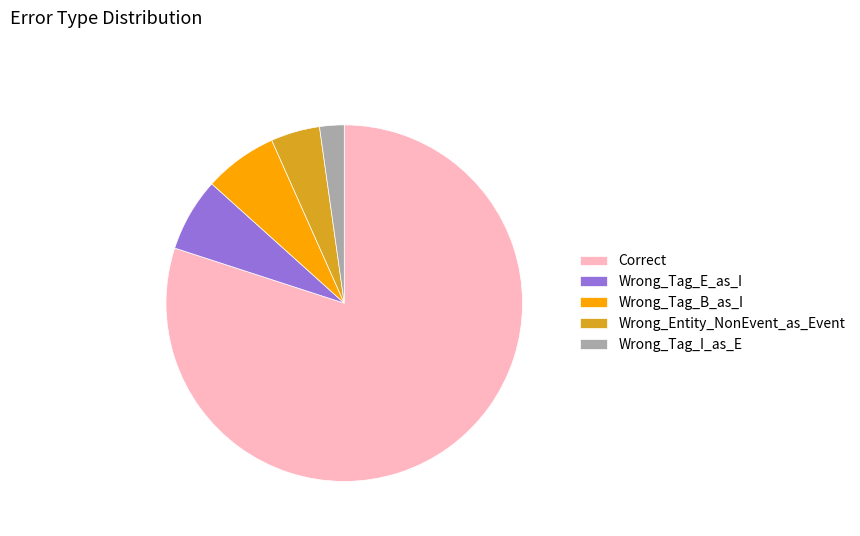

Is the sum of Wrong_Tag_E_as_I and Wrong_Tag_I_as_E greater than half?

No